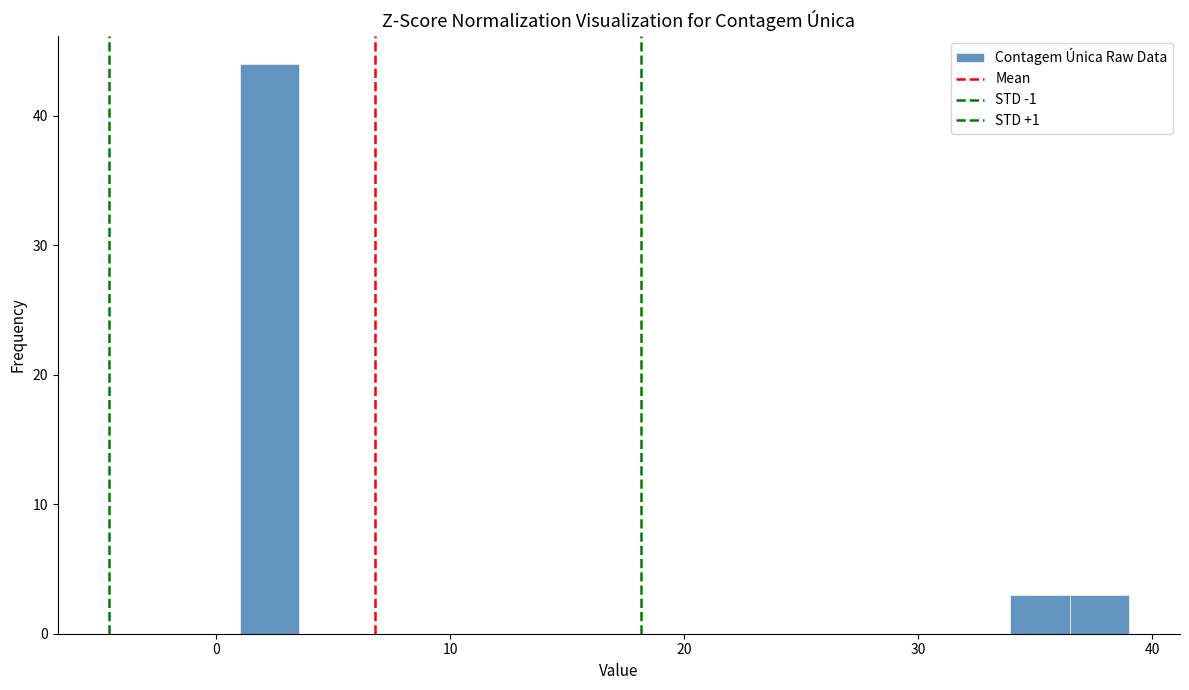

Read against the x-axis, roughly where is the centre of the tallest bar?

2